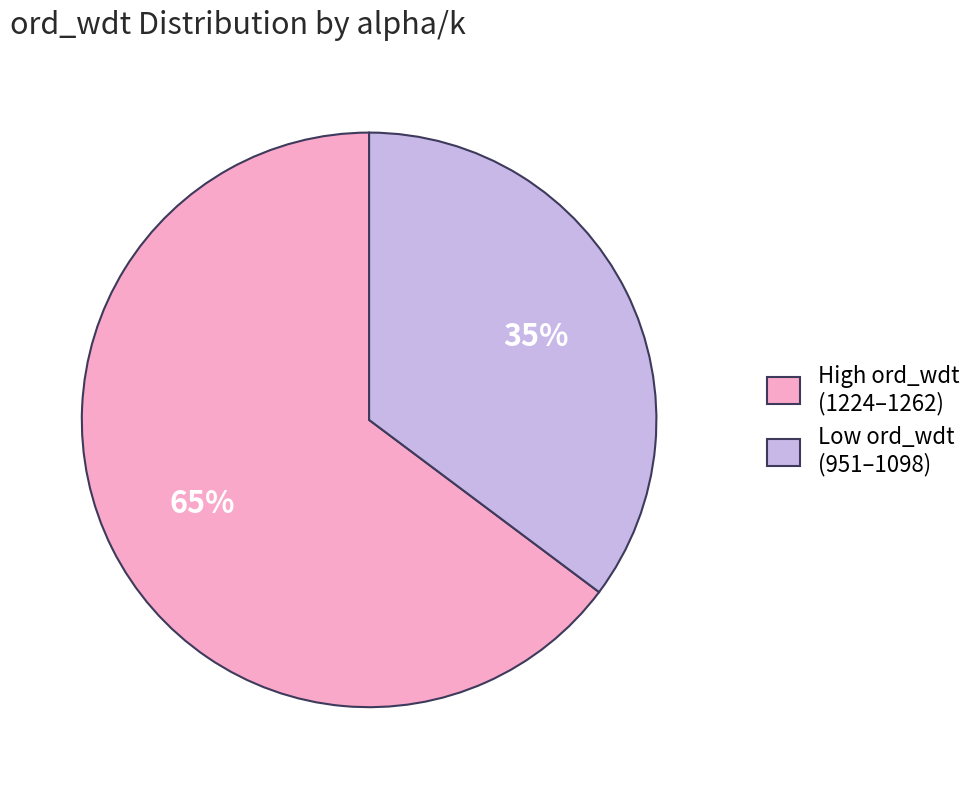

To the nearest percent, what is the average slice percentage?

50%